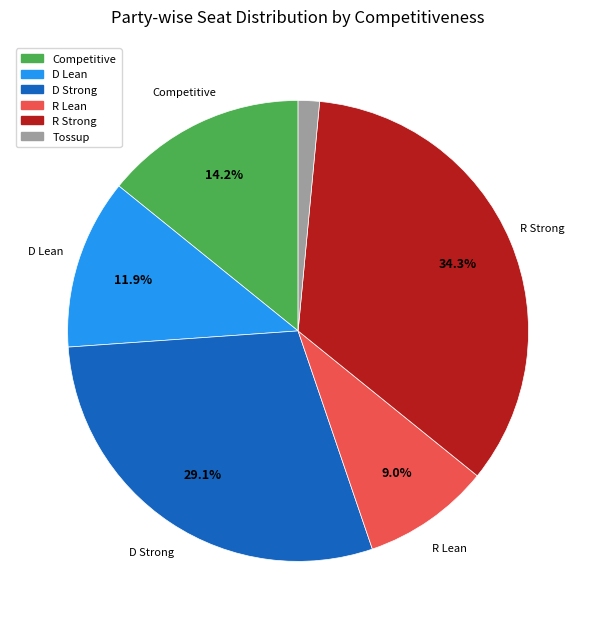

Rank the categories by value from highest to lowest.

R Strong, D Strong, Competitive, D Lean, R Lean, Tossup